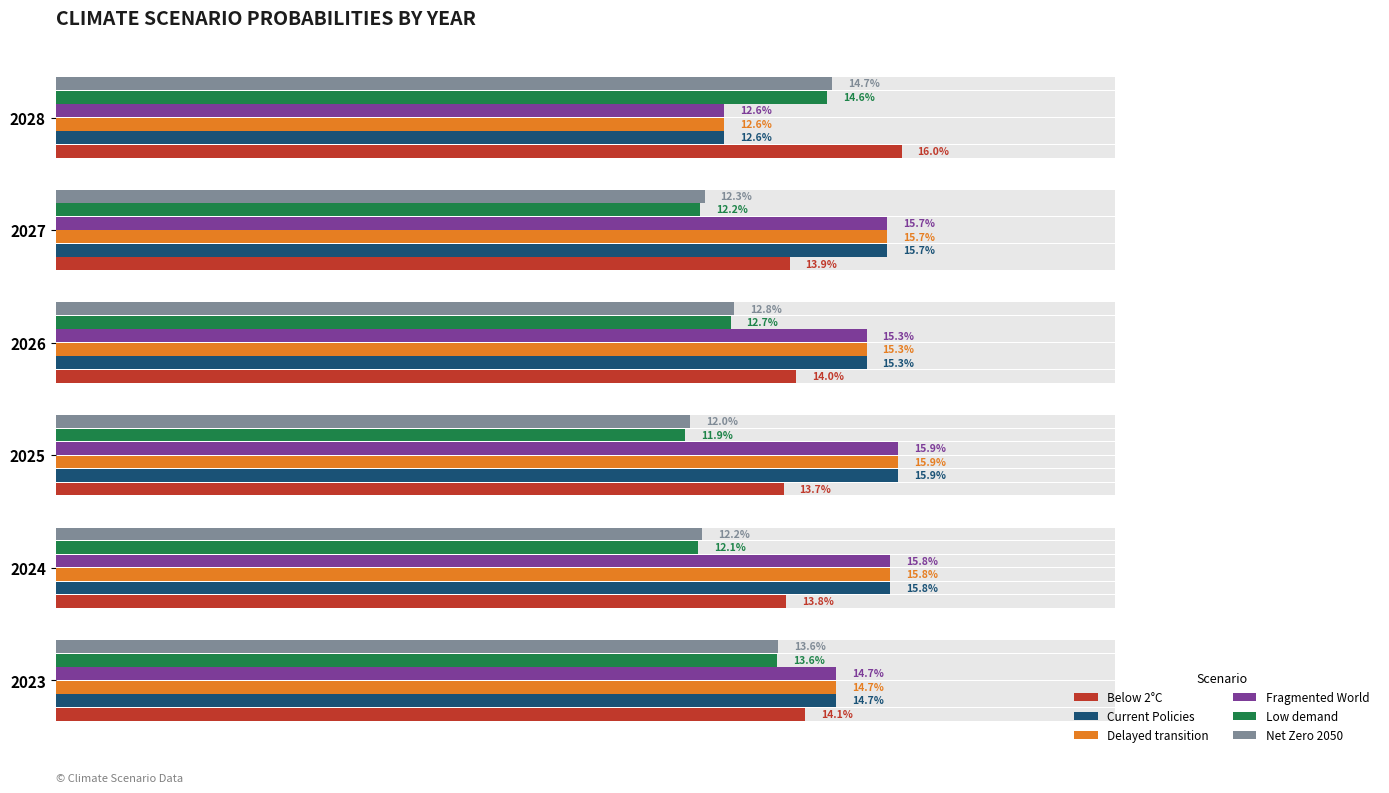

How many bars are there in total?

36